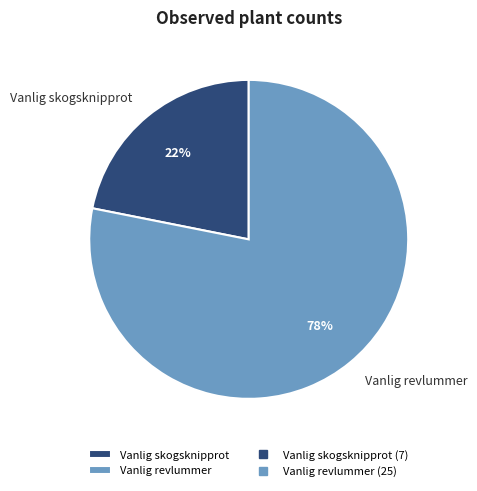

To the nearest percent, what is the difference between the largest and smallest slice percentages?

56%